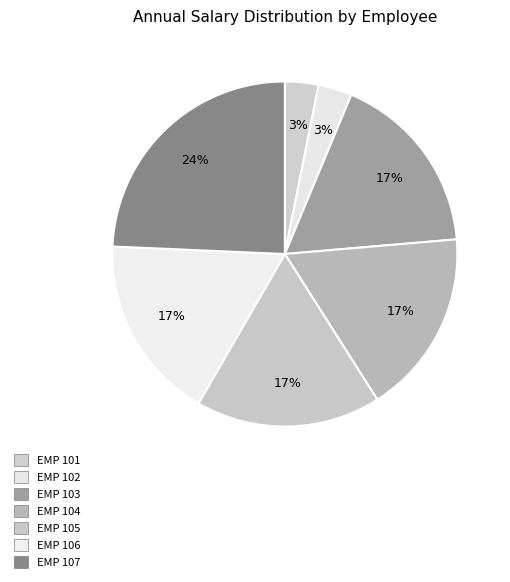

The EMP 107 slice represents 24% of the pie. True or false?

True